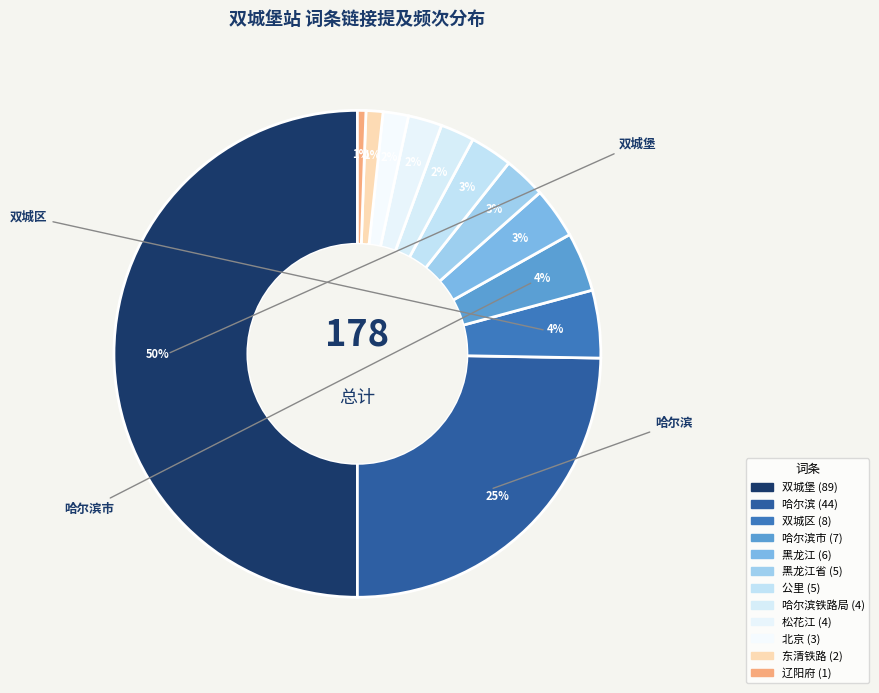

What is the smallest slice in the pie chart?

辽阳府